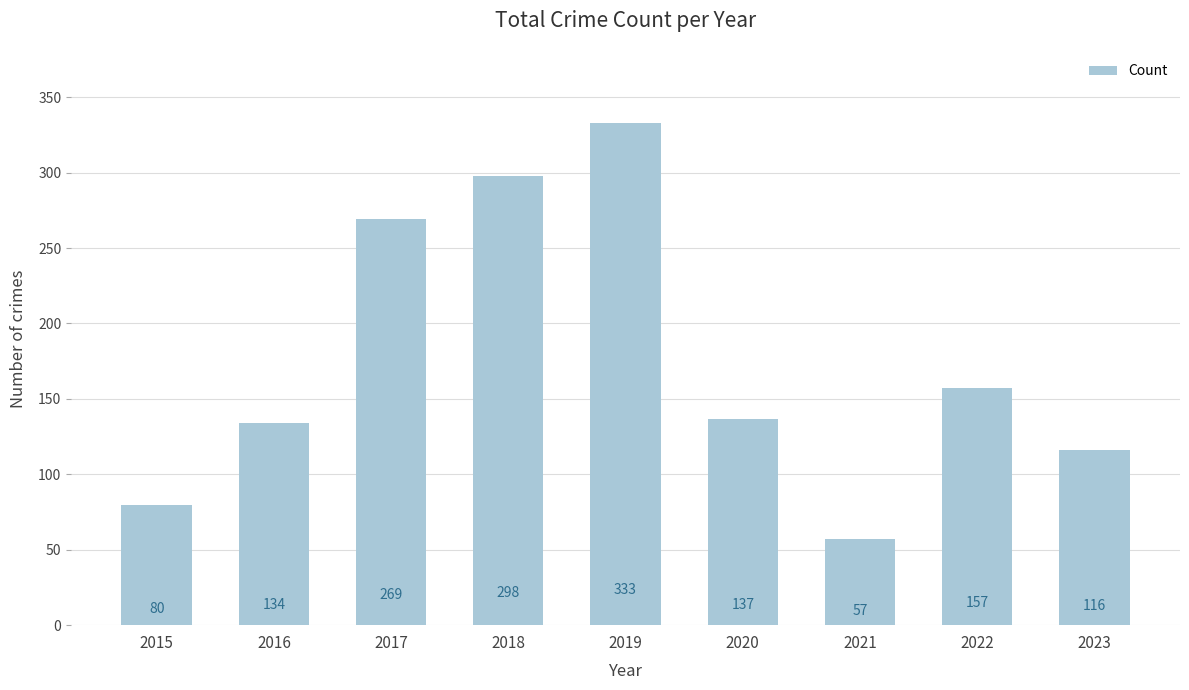

Read the value at 2022, to the nearest 50.

150